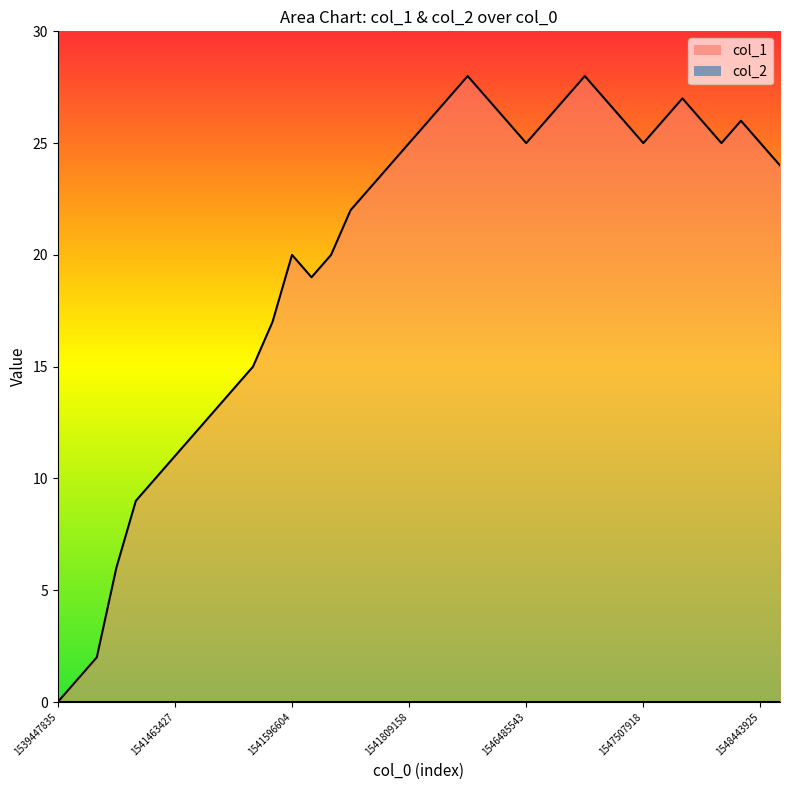

Is it true that the value at 22 is 27?

True